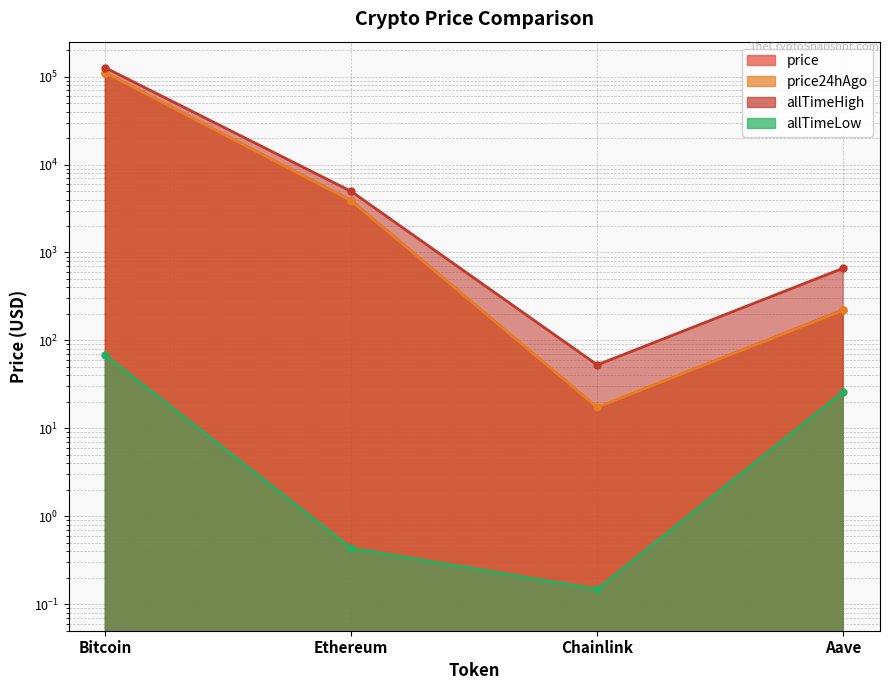

Reading right to left, list all the values displayed in this chart.

price: 222.1	17.2	3870.9	109864.0
price24hAgo: 219.8	17.3	3857.3	110703.0
allTimeHigh: 661.7	52.7	4946.1	126080.0
allTimeLow: 26.0	0.1	0.4	67.8